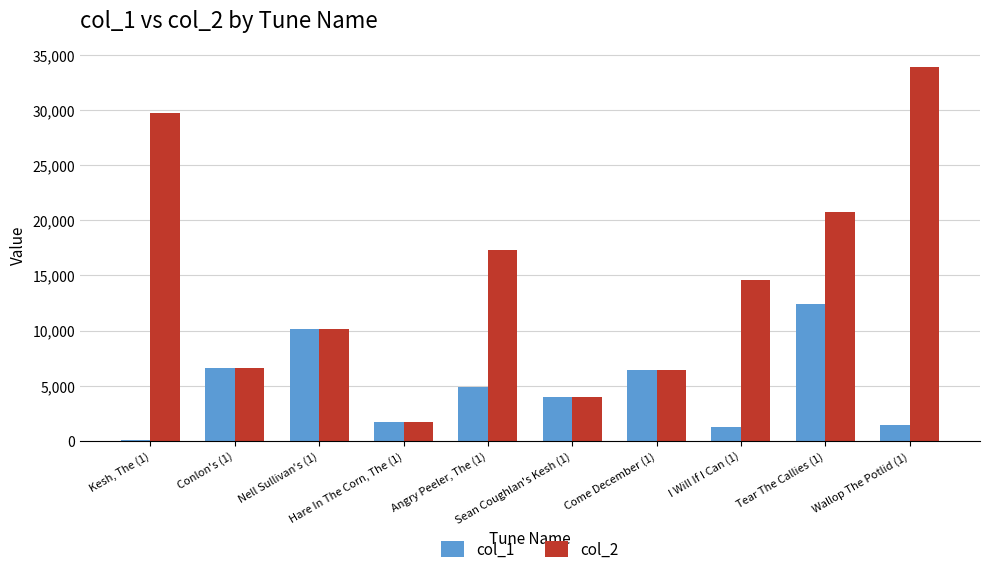

Reading left to right, extract all data points from this chart.

col_1: 55	6590	10143	1736	4899	3950	6410	1248	12424	1454
col_2: 29713	6590	10143	1736	17326	3950	6410	14553	20723	33934